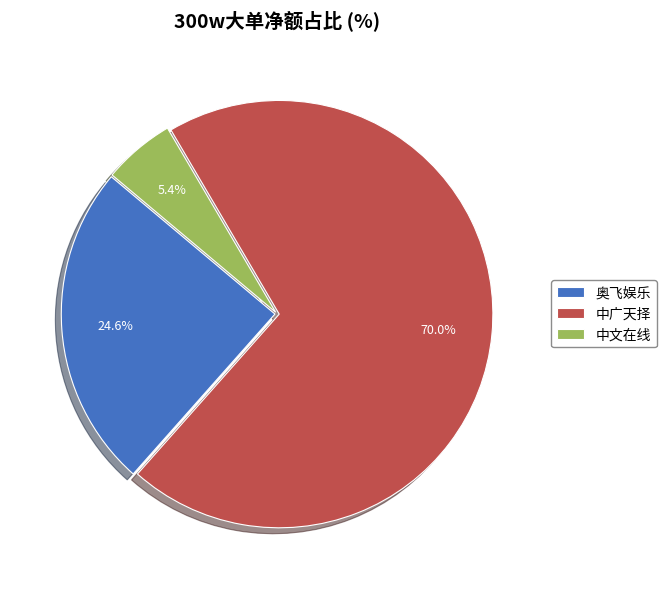

Which has a higher value, 奥飞娱乐 or 中文在线?

奥飞娱乐